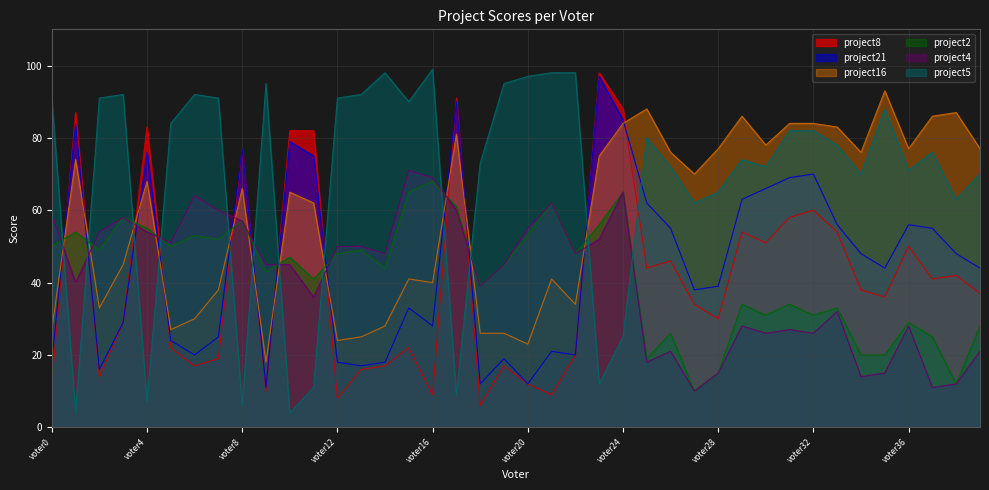

After their last crossing, which series has the higher values: project5 or project16?

project16